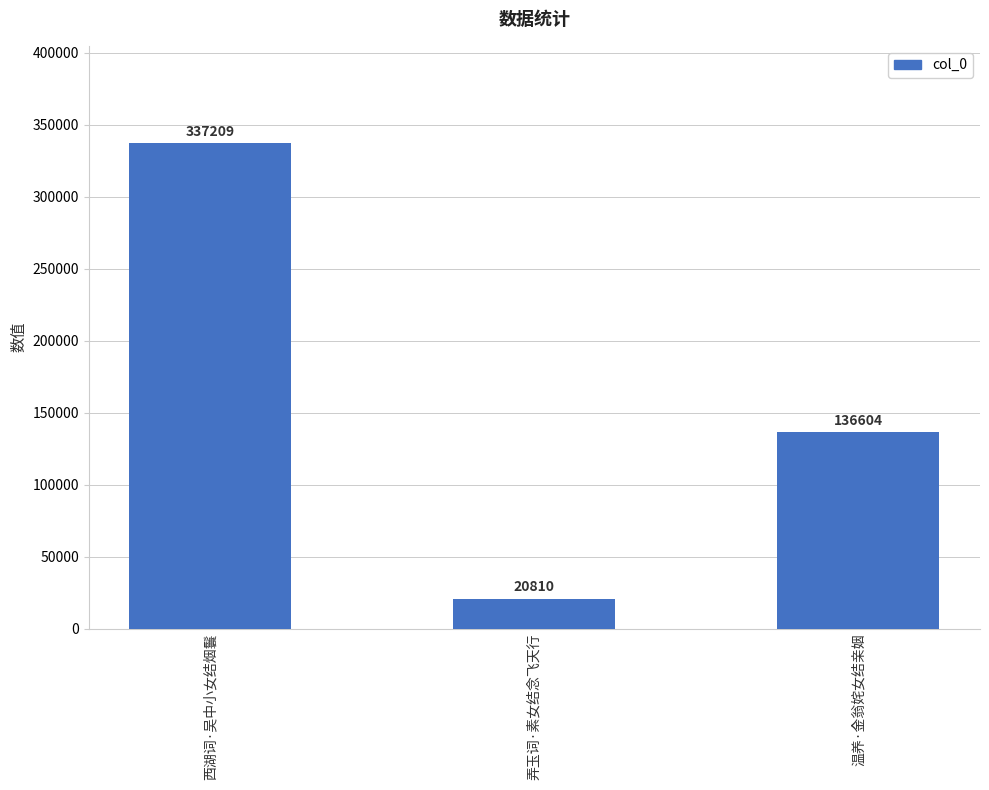

What is the sum of all values?

494623